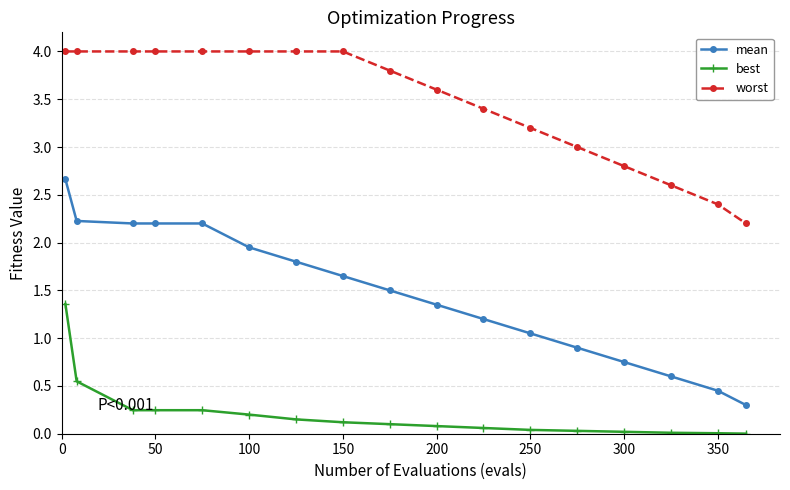

What is the average value of the worst series?

3.5